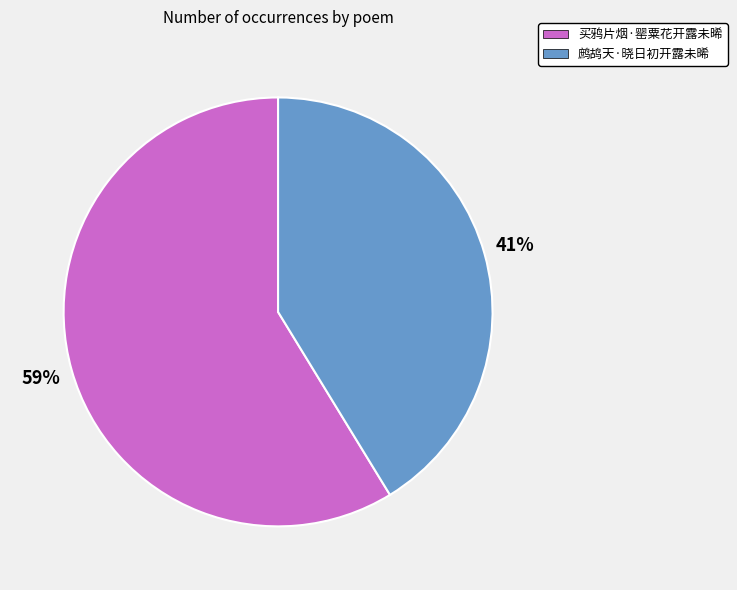

Which category has the biggest portion of the pie?

买鸦片烟·罂粟花开露未晞